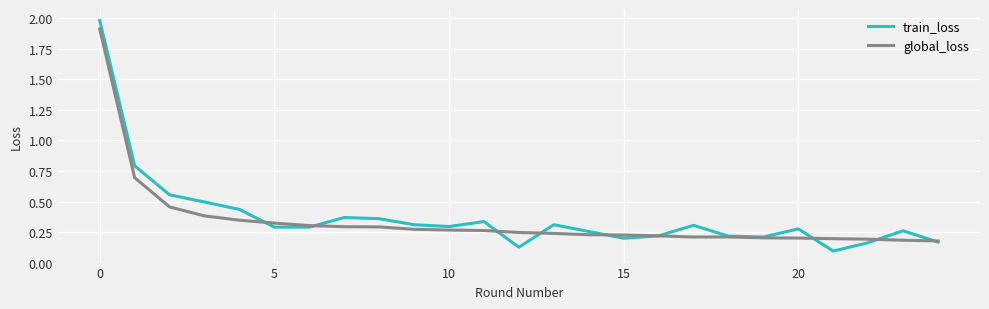

What is the greatest value displayed?

2.0